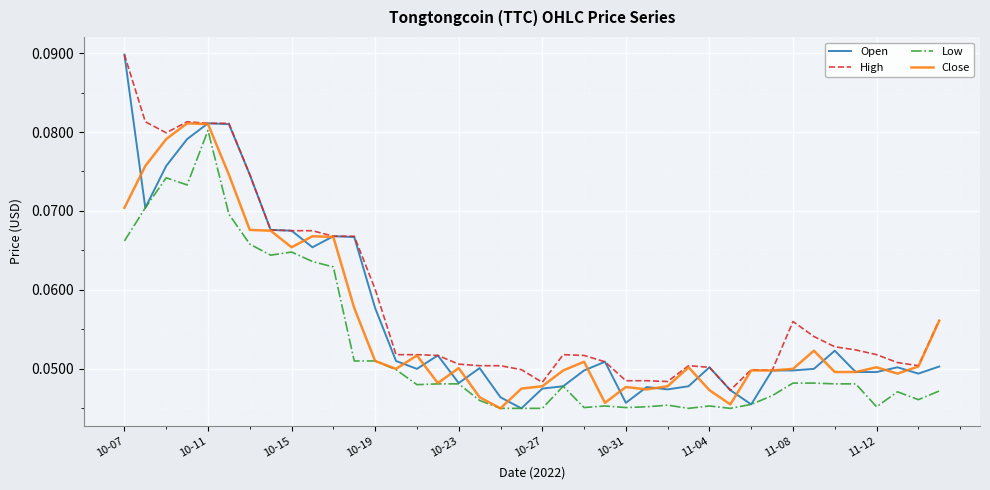

Which series has the widest spread of values?

Open